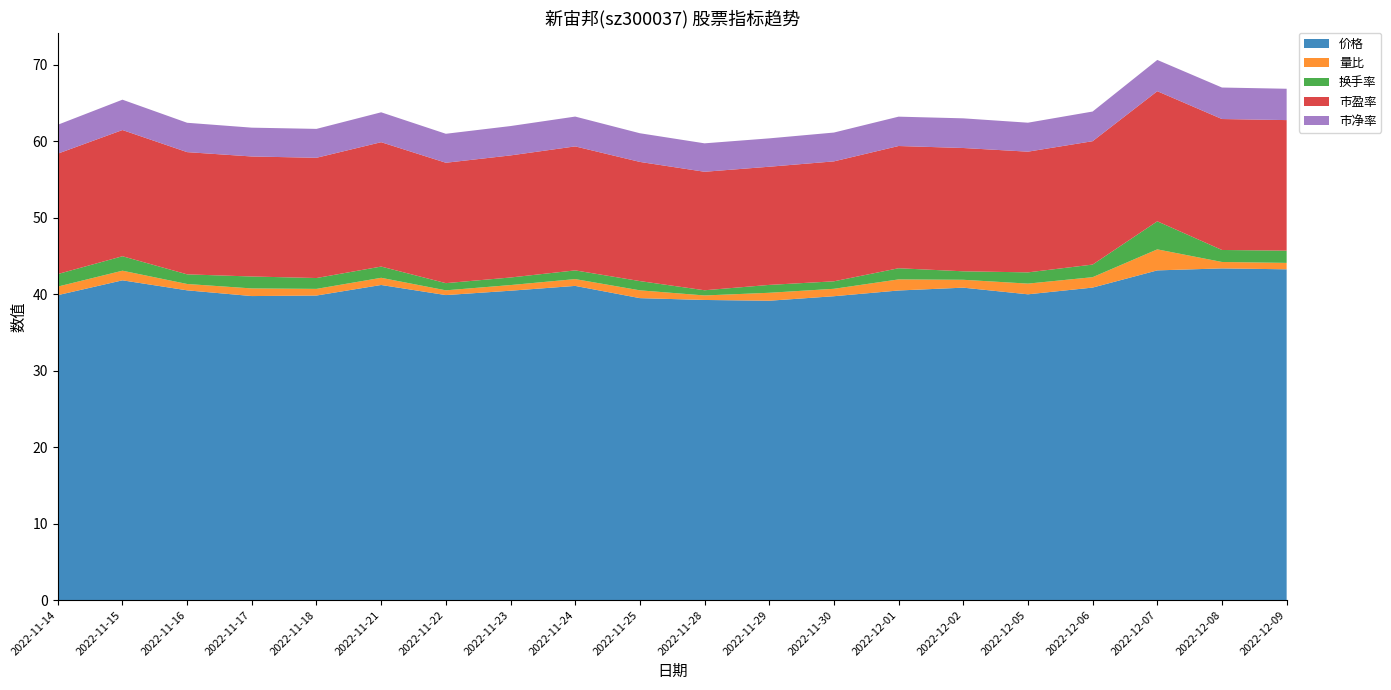

Reading left to right, list all the values displayed in this chart.

价格: 2022-11-14=39.9	2022-11-15=41.8	2022-11-16=40.5	2022-11-17=39.8	2022-11-18=39.8	2022-11-21=41.2	2022-11-22=39.9	2022-11-23=40.5	2022-11-24=41.1	2022-11-25=39.5	2022-11-28=39.3	2022-11-29=39.2	2022-11-30=39.8	2022-12-01=40.5	2022-12-02=40.9	2022-12-05=40.0	2022-12-06=40.9	2022-12-07=43.1	2022-12-08=43.4	2022-12-09=43.3
量比: 2022-11-14=1.1	2022-11-15=1.3	2022-11-16=0.8	2022-11-17=1.0	2022-11-18=0.9	2022-11-21=0.9	2022-11-22=0.6	2022-11-23=0.7	2022-11-24=0.9	2022-11-25=1.0	2022-11-28=0.6	2022-11-29=1.0	2022-11-30=1.0	2022-12-01=1.4	2022-12-02=1.0	2022-12-05=1.4	2022-12-06=1.4	2022-12-07=2.8	2022-12-08=0.8	2022-12-09=0.8
换手率: 2022-11-14=1.6	2022-11-15=1.9	2022-11-16=1.3	2022-11-17=1.6	2022-11-18=1.4	2022-11-21=1.5	2022-11-22=0.9	2022-11-23=1.0	2022-11-24=1.1	2022-11-25=1.2	2022-11-28=0.7	2022-11-29=1.0	2022-11-30=1.0	2022-12-01=1.5	2022-12-02=1.1	2022-12-05=1.5	2022-12-06=1.6	2022-12-07=3.7	2022-12-08=1.6	2022-12-09=1.6
市盈率: 2022-11-14=15.8	2022-11-15=16.5	2022-11-16=16.0	2022-11-17=15.7	2022-11-18=15.7	2022-11-21=16.3	2022-11-22=15.8	2022-11-23=16.0	2022-11-24=16.2	2022-11-25=15.6	2022-11-28=15.5	2022-11-29=15.5	2022-11-30=15.7	2022-12-01=16.0	2022-12-02=16.1	2022-12-05=15.8	2022-12-06=16.1	2022-12-07=17.0	2022-12-08=17.1	2022-12-09=17.1
市净率: 2022-11-14=3.8	2022-11-15=4.0	2022-11-16=3.8	2022-11-17=3.8	2022-11-18=3.8	2022-11-21=3.9	2022-11-22=3.8	2022-11-23=3.8	2022-11-24=3.9	2022-11-25=3.8	2022-11-28=3.7	2022-11-29=3.7	2022-11-30=3.8	2022-12-01=3.8	2022-12-02=3.9	2022-12-05=3.8	2022-12-06=3.9	2022-12-07=4.1	2022-12-08=4.1	2022-12-09=4.1